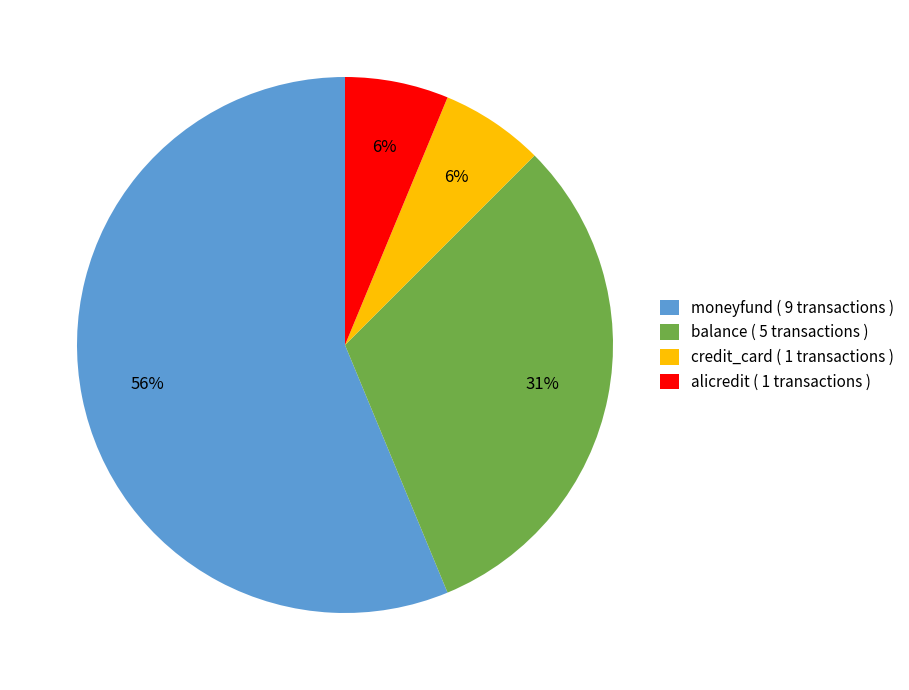

The alicredit slice represents 6% of the pie. True or false?

True